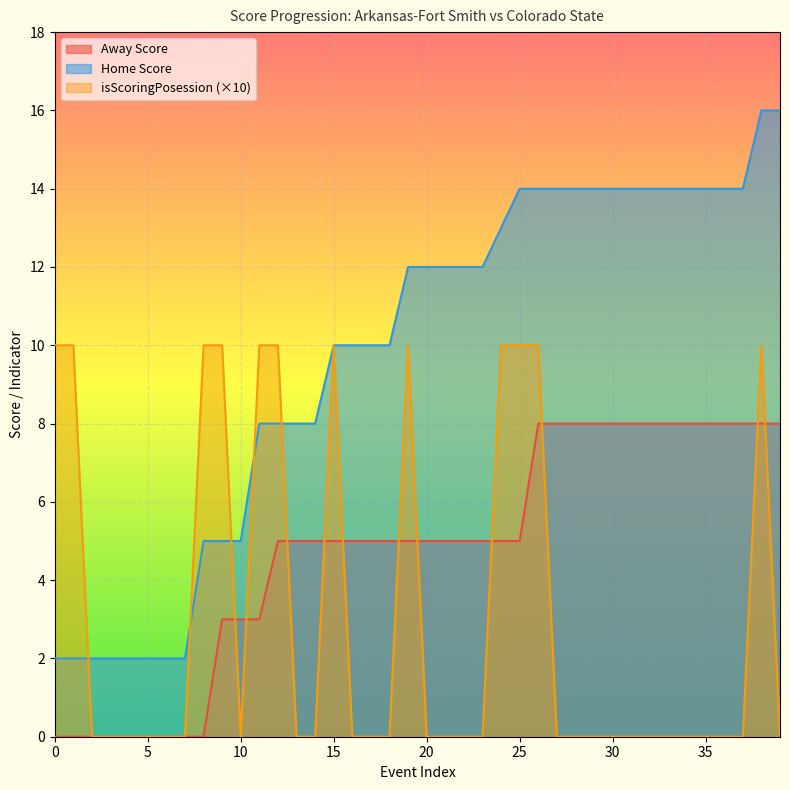

Count the number of data series in this chart.

3